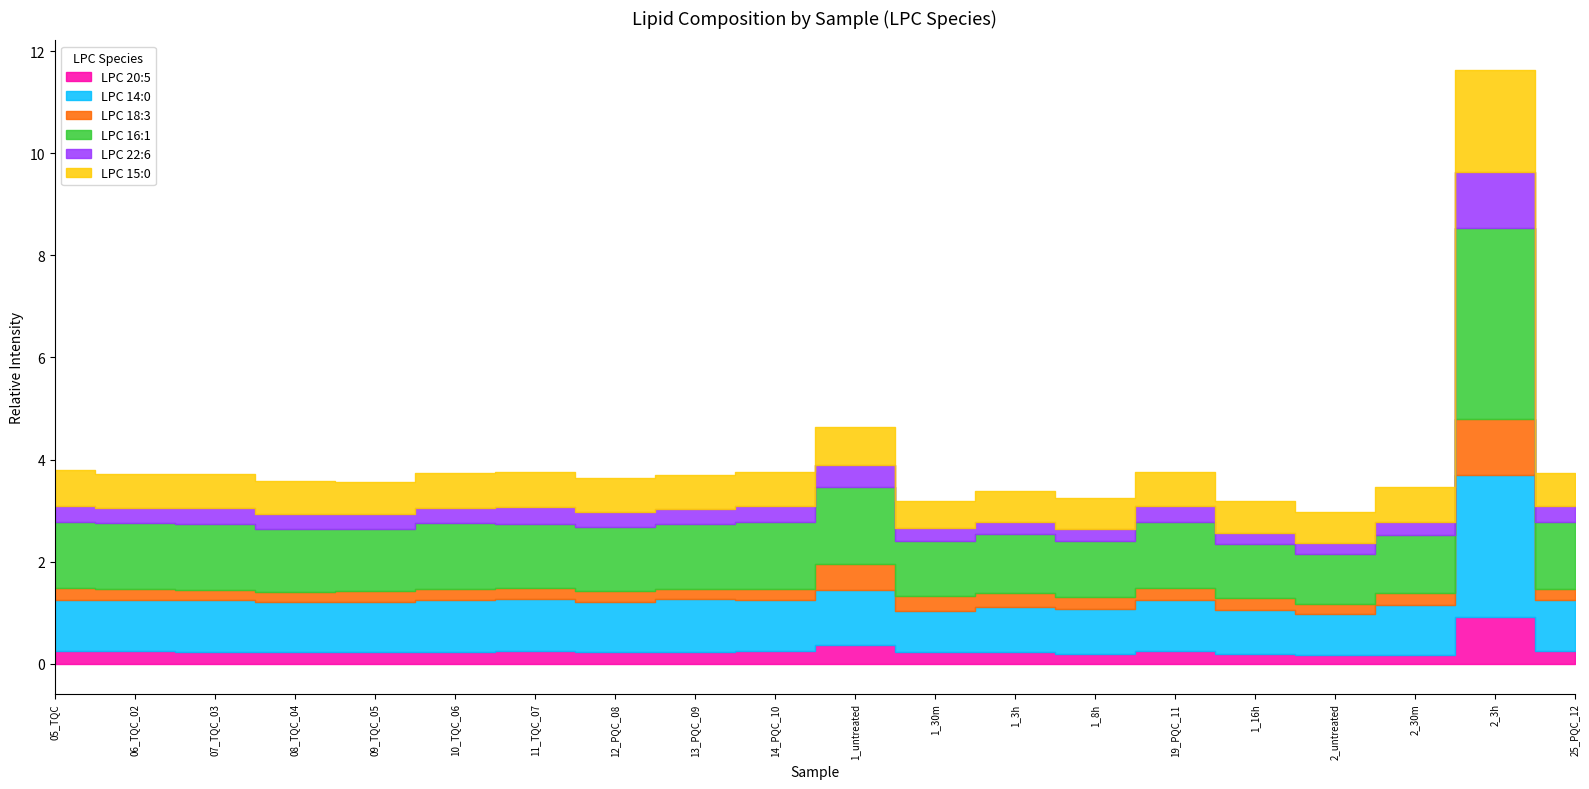

How many interior local peaks does the LPC 14:0 series have?

7